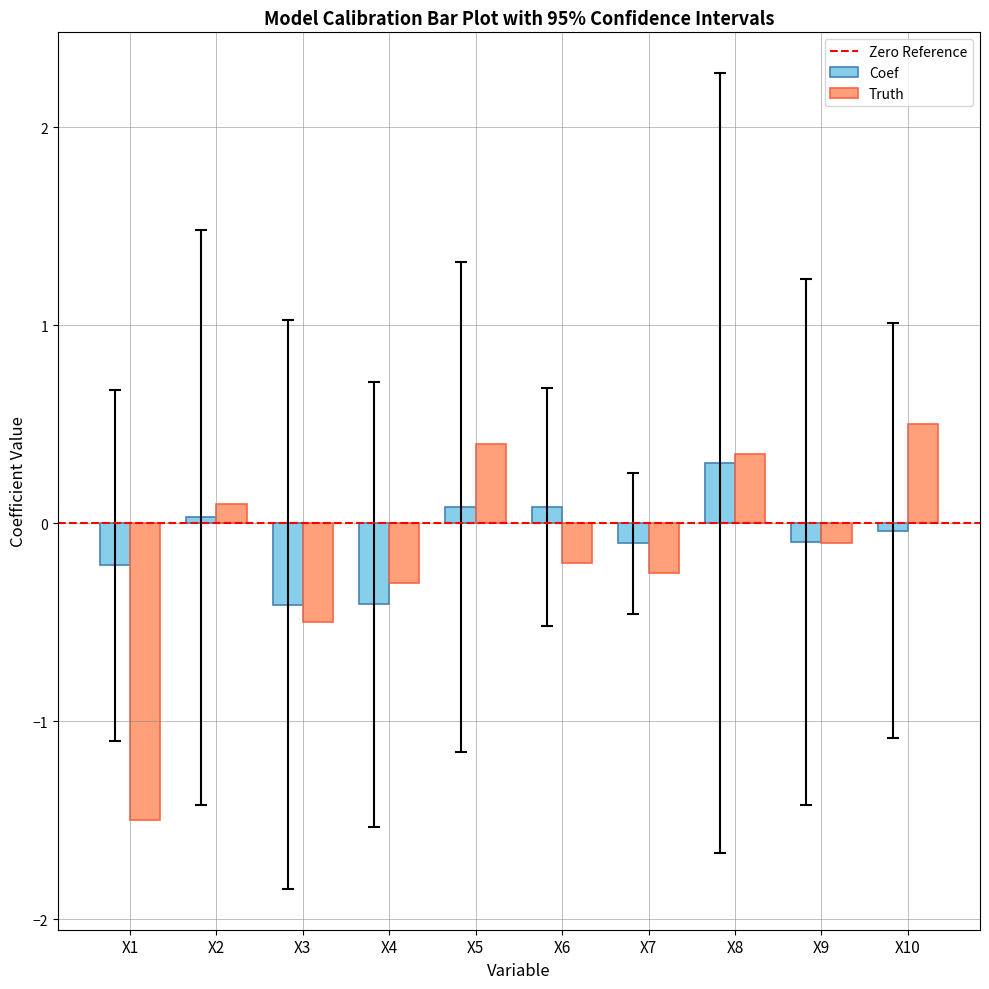

What is the greatest value displayed?

0.5